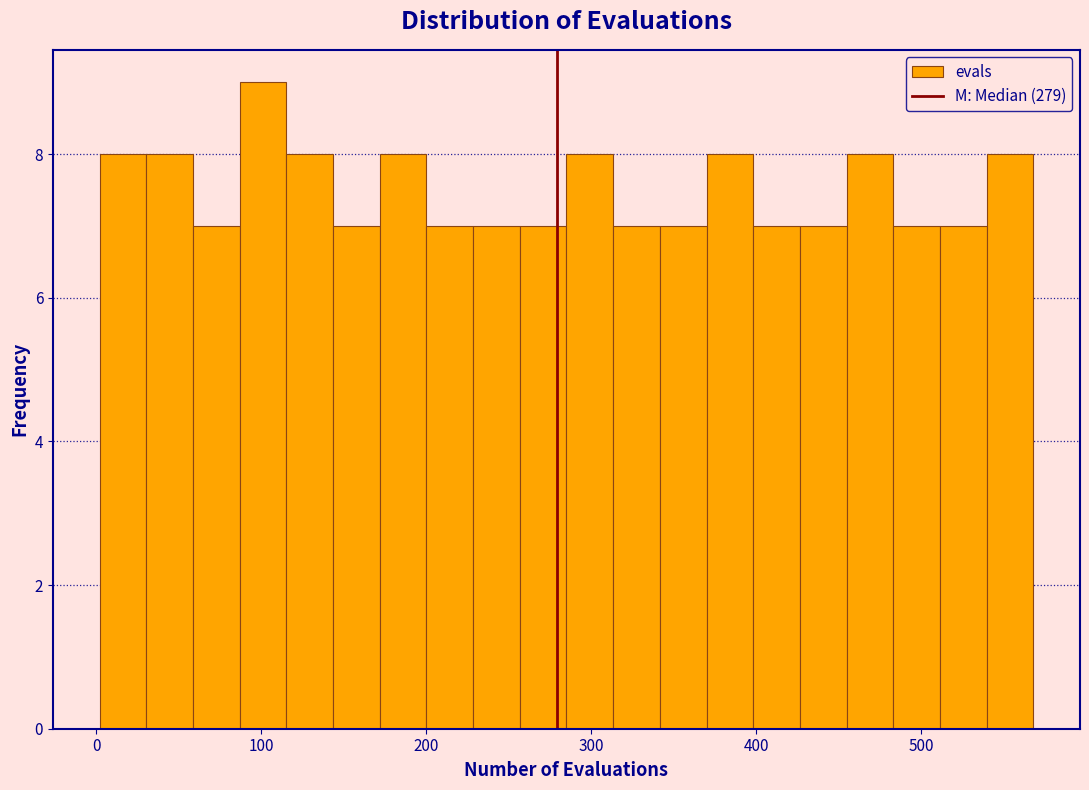

Read against the x-axis, roughly where is the centre of the tallest bar?

100